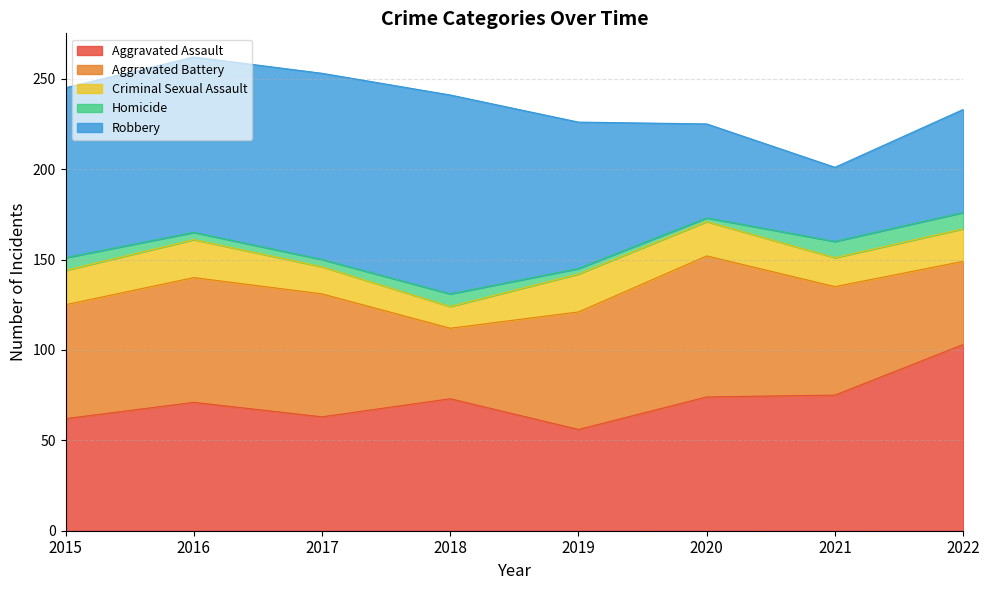

Count the number of categories in the chart.

8